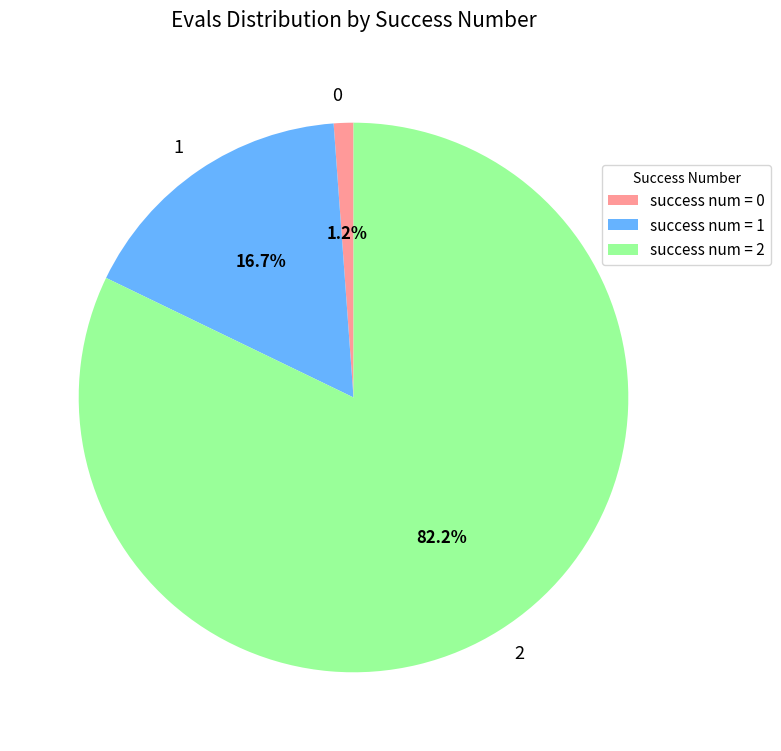

Does 0 represent more than half of the total?

No